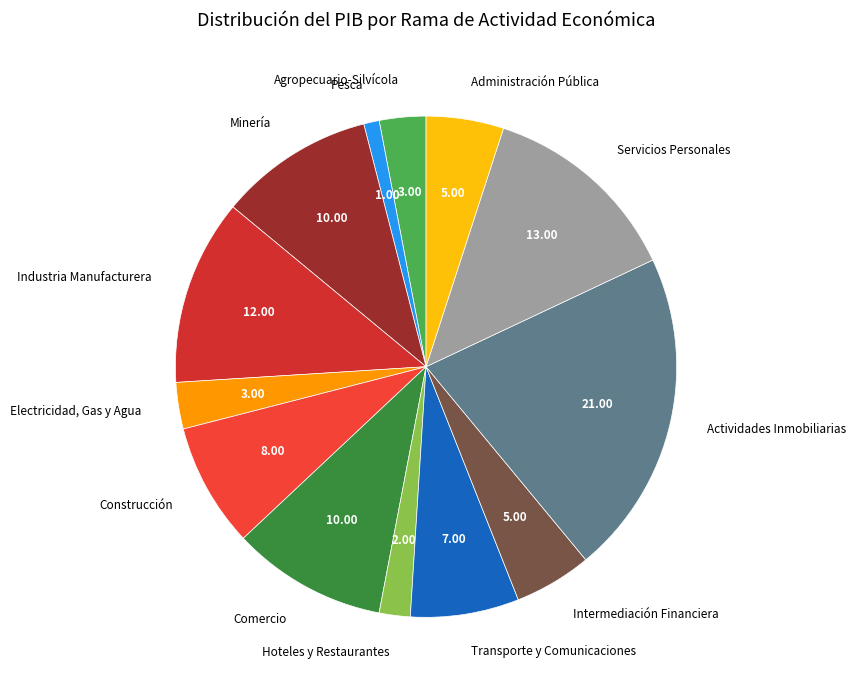

Combined, do Comercio and Transporte y Comunicaciones account for over 50%?

No